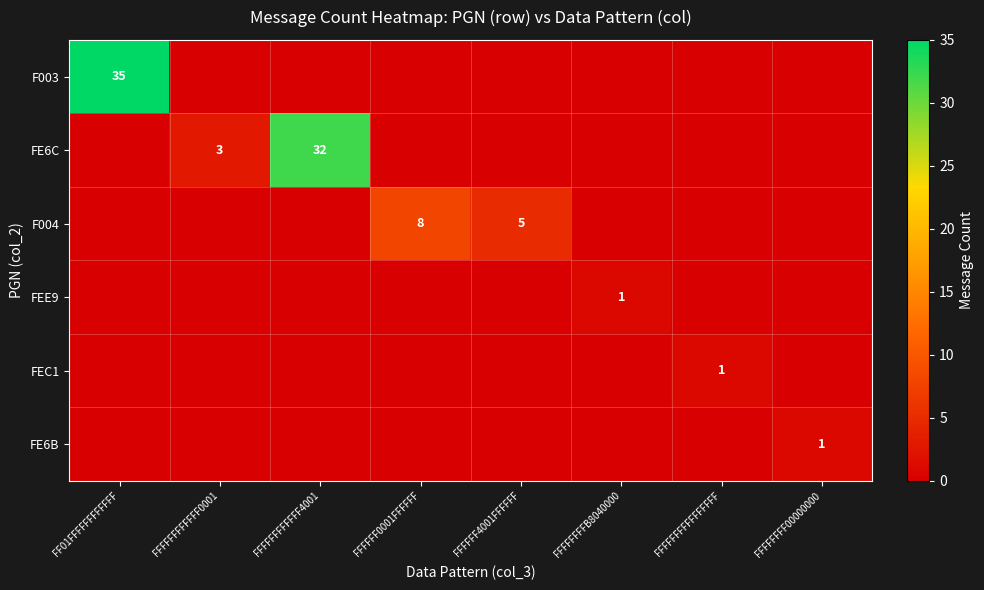

What is the maximum value shown in the chart?

35